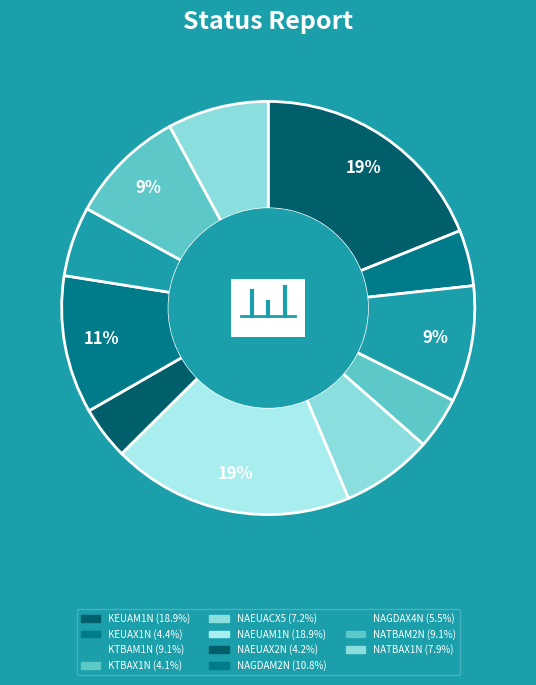

To the nearest percent, what portion does NAGDAX4N represent?

5%